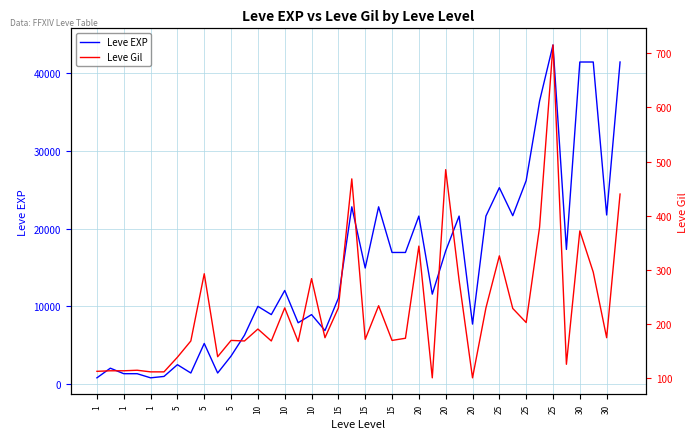

Reading left to right, list all the values displayed in this chart.

Leve EXP: 800	2040	1330	1330	800	980	2490	1420	5220	1420	3600	6280	9990	8930	12030	7880	8930	6880	11040	22790	14920	22790	16920	16920	21600	11560	17120	21600	7710	21600	25250	21650	26160	36390	43600	17310	41410	41410	21740	41410
Leve Gil: 113	114	114	115	112	112	139	169	293	140	170	169	191	169	230	168	284	175	230	468	172	234	170	174	344	101	485	281	101	230	326	229	203	379	715	126	372	296	175	440